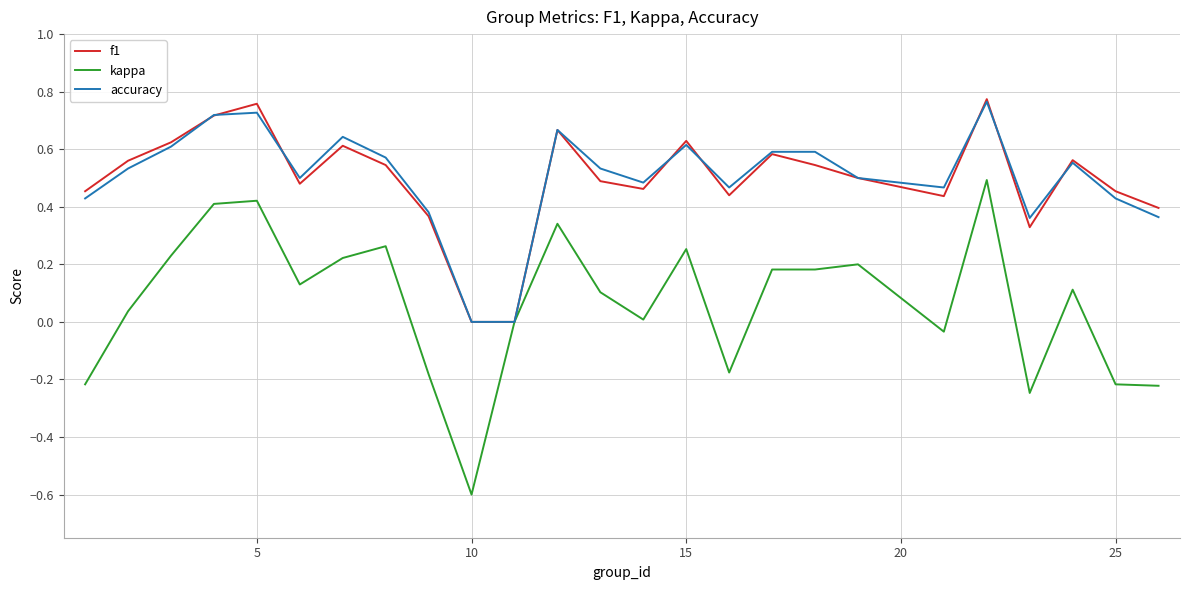

What are all the series names shown in the legend?

f1, kappa, accuracy